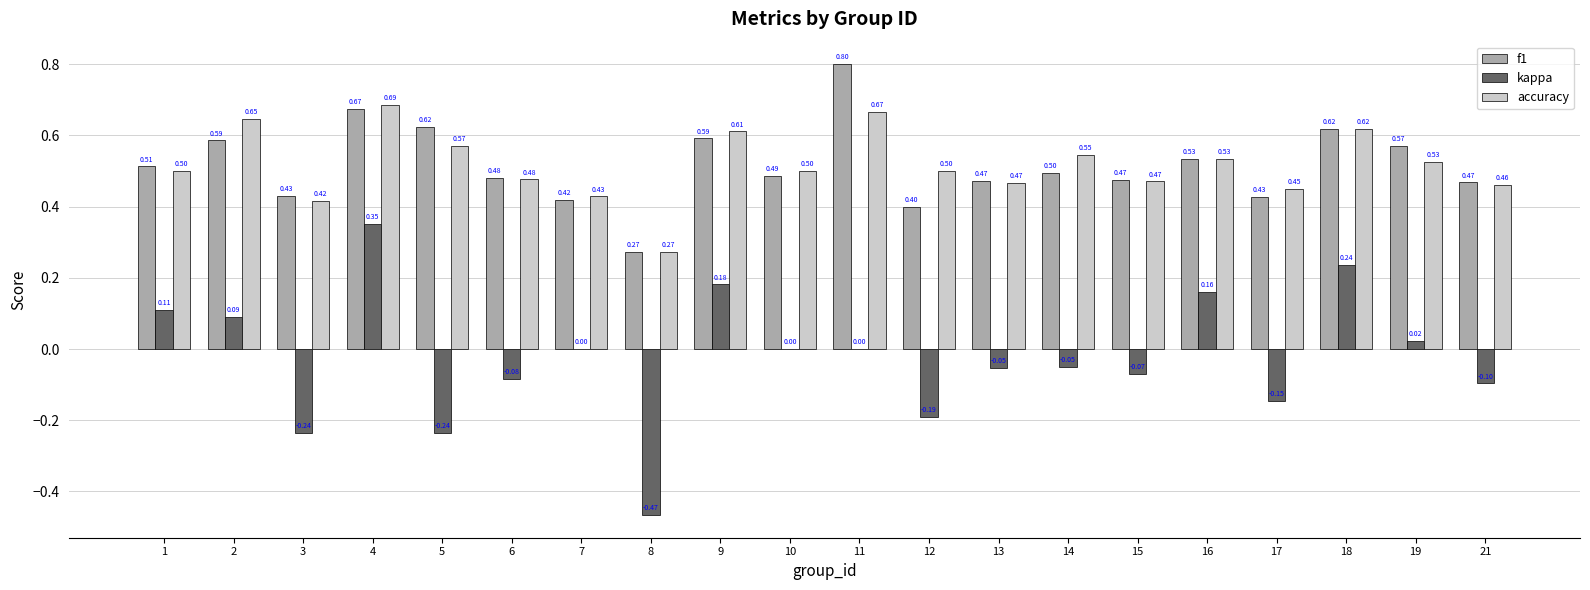

What is the sum of the f1 values at 10 and 8?

0.8